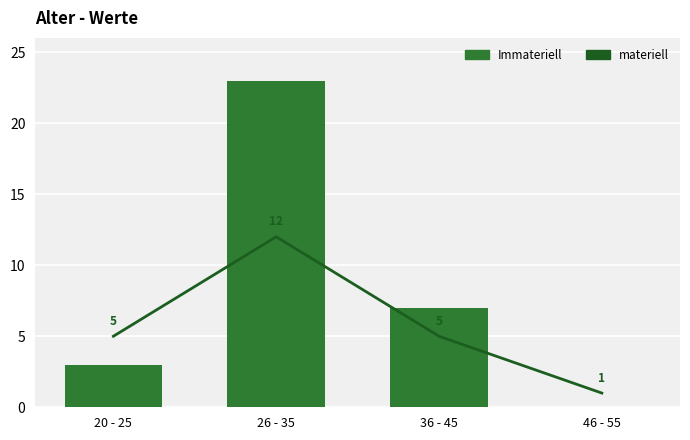

Reading left to right, transcribe all the data shown in this chart.

materiell: 5	12	5	1
Immateriell: 3	23	7	0